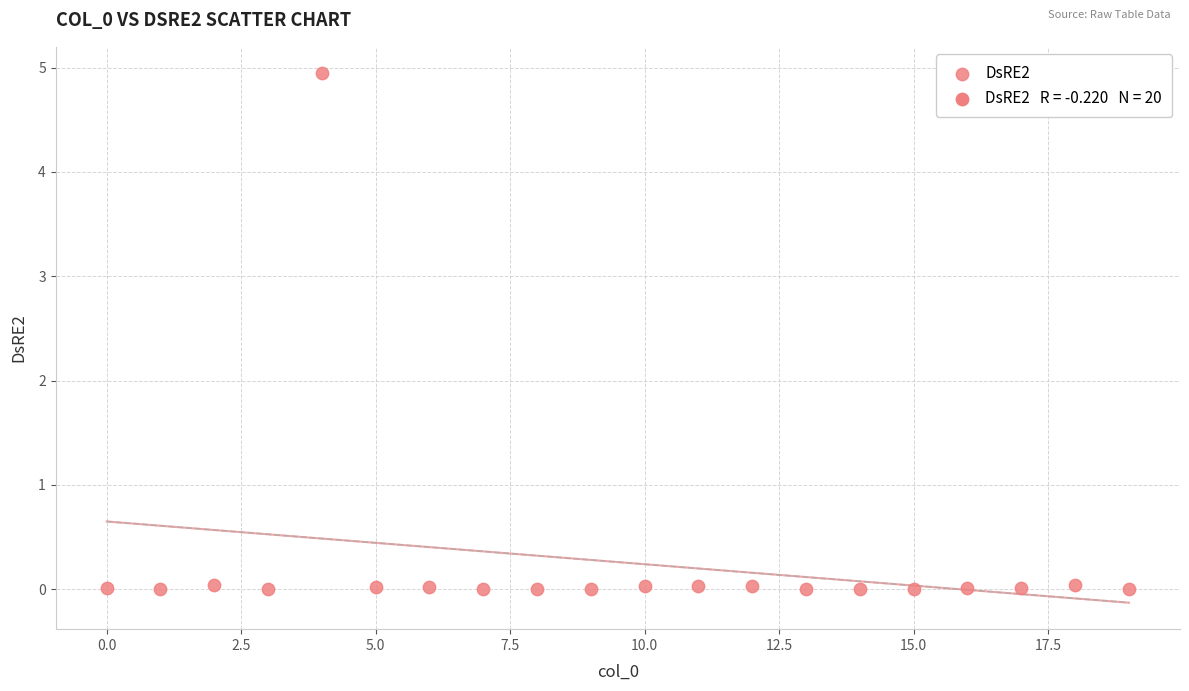

What is the range of Y values (max minus min)?

4.9